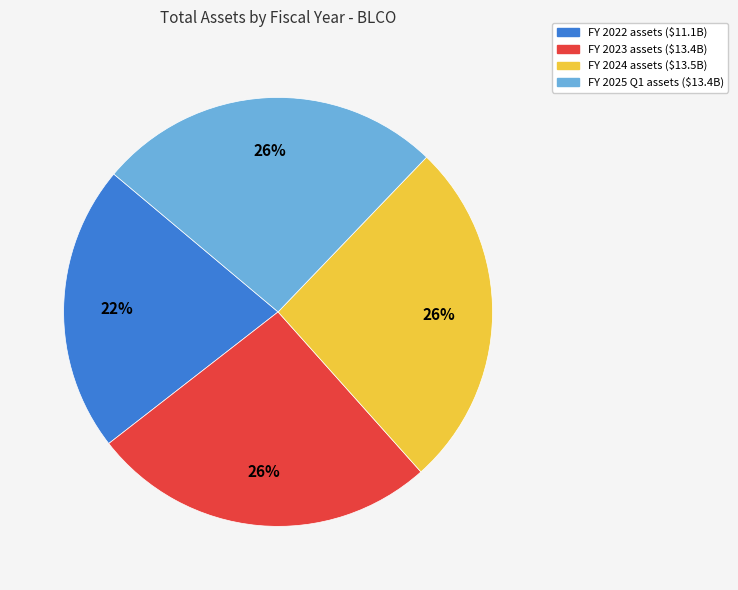

Does any single category account for the majority?

No